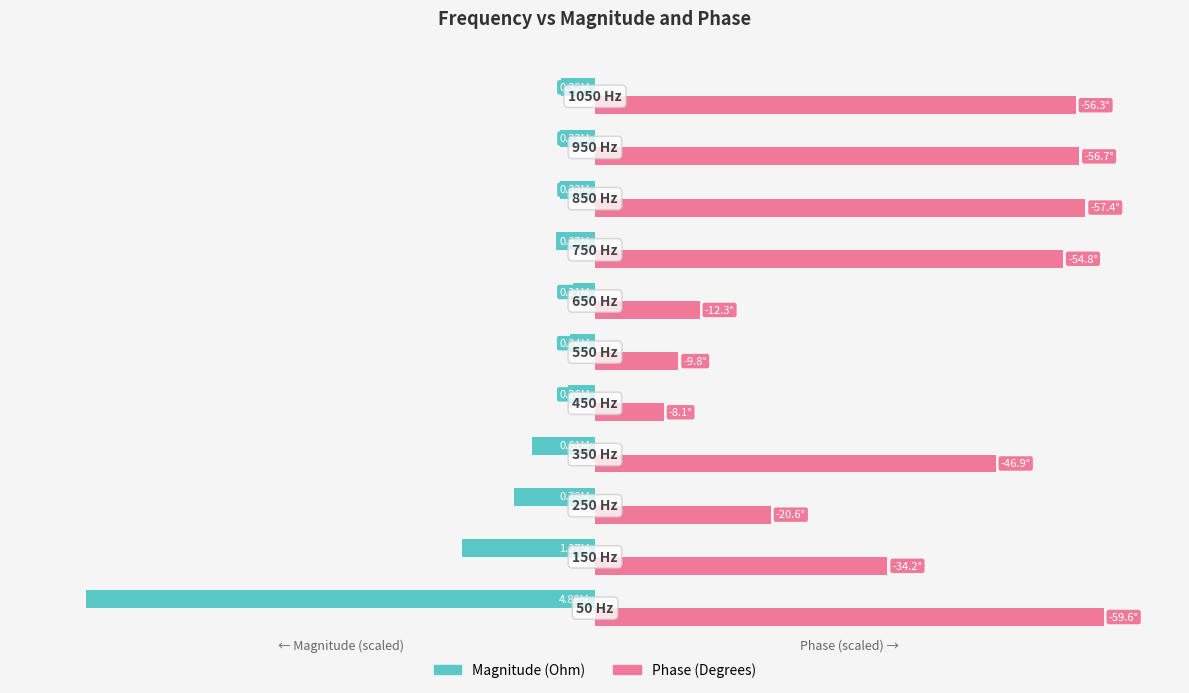

Which series has the largest total across all categories?

Phase (Degrees)